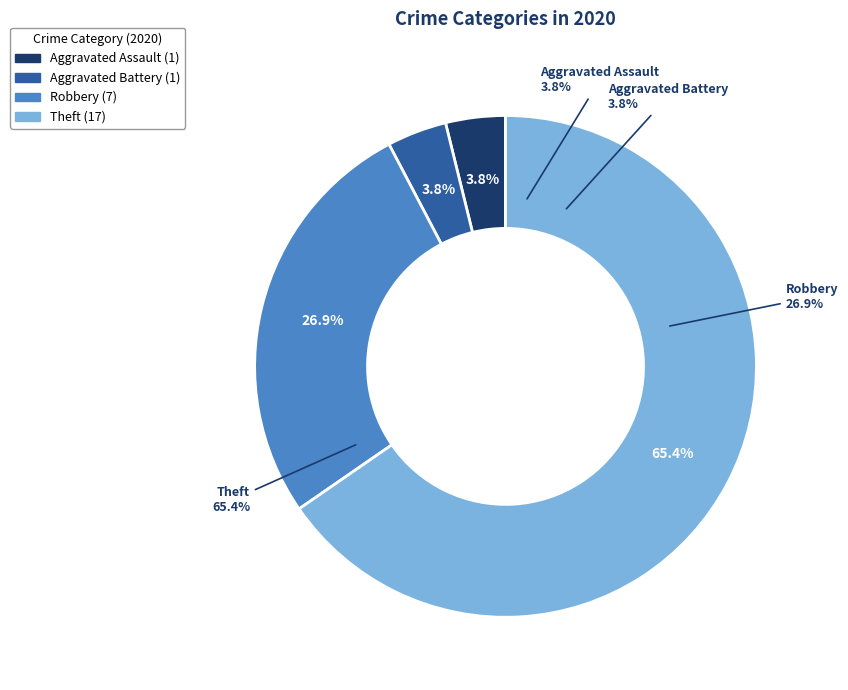

Which has a higher value, Aggravated Assault or Aggravated Battery?

Aggravated Assault